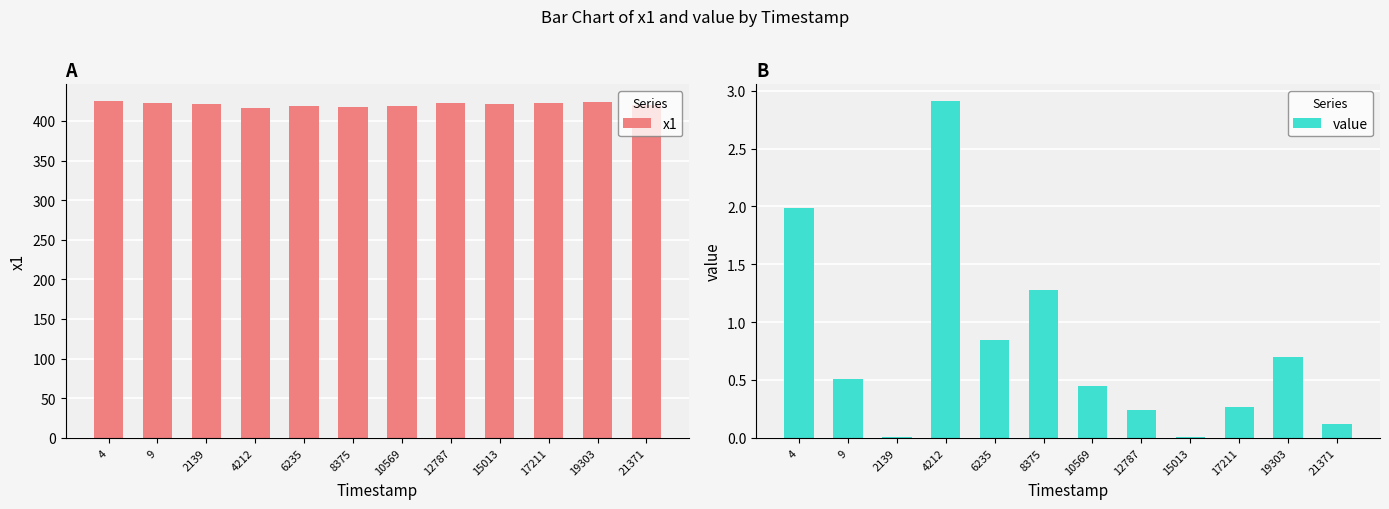

How many data points does each series have?

12